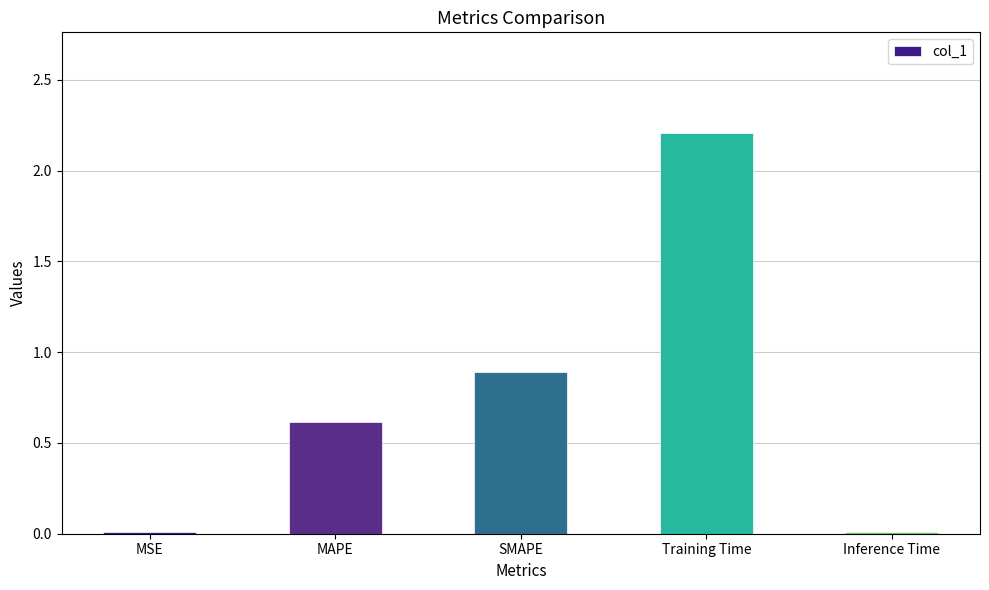

At which label is the value closest to 1?

SMAPE